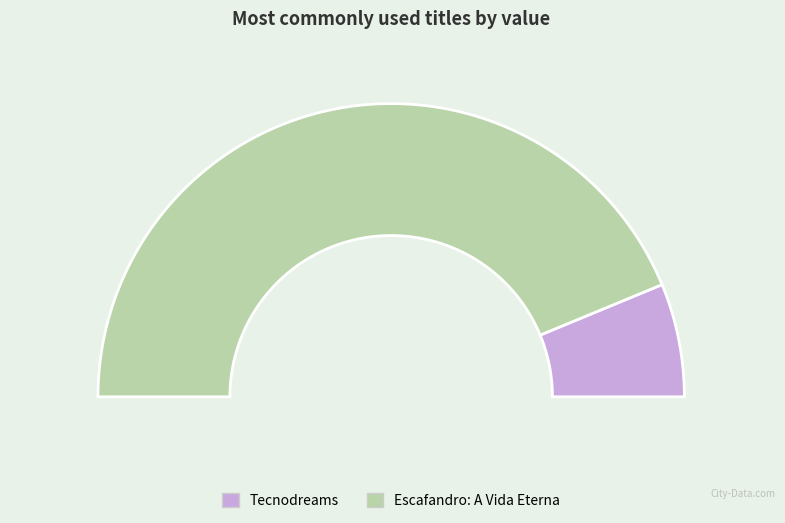

Is it true that Escafandro: A Vida Eterna is 88% of the pie?

True